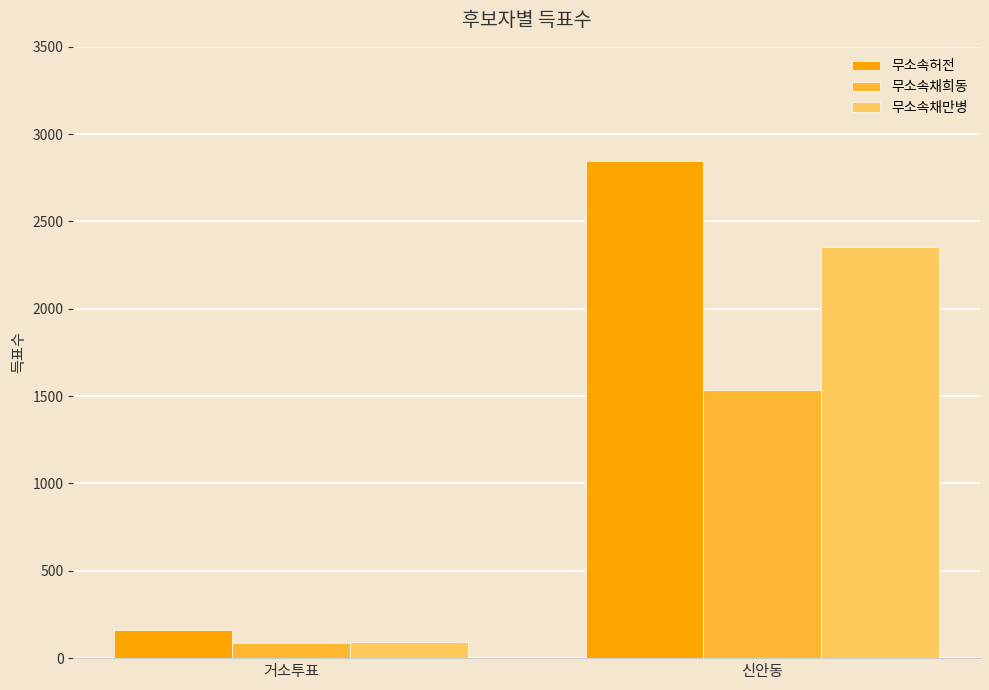

What position from the left is 신안동?

2